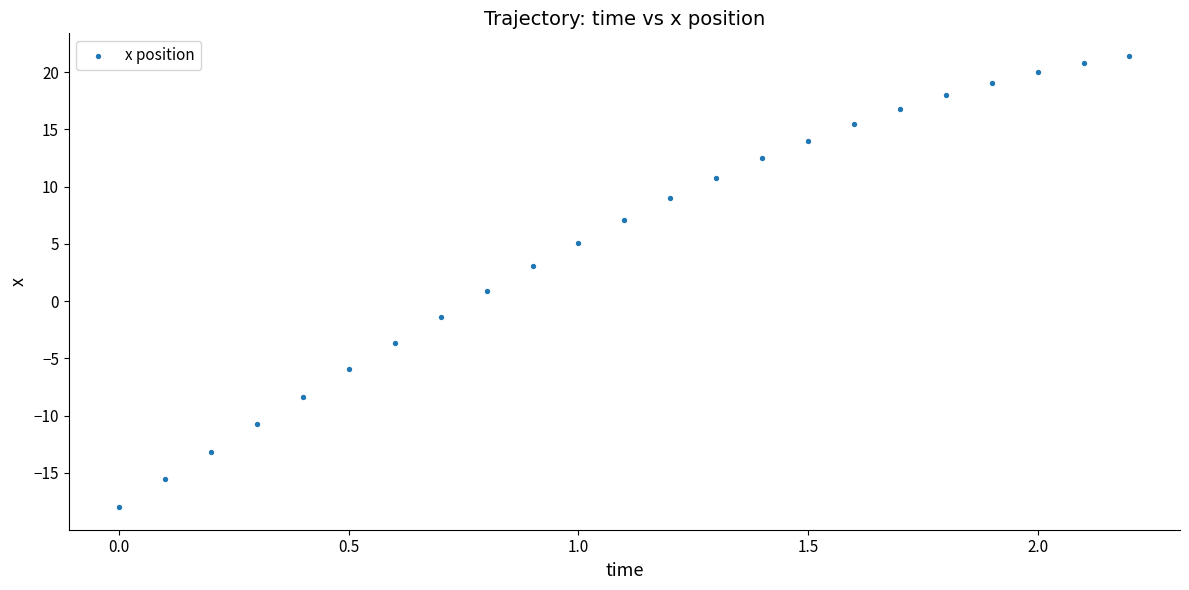

What is the range of Y values (max minus min)?

39.4